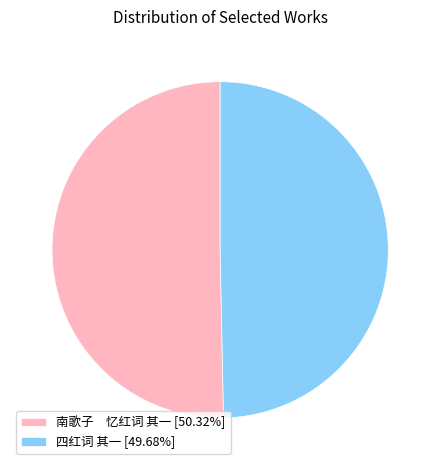

Combined, do 南歌子 忆红词 其一 [50.32%] and 四红词 其一 [49.68%] account for over 50%?

Yes